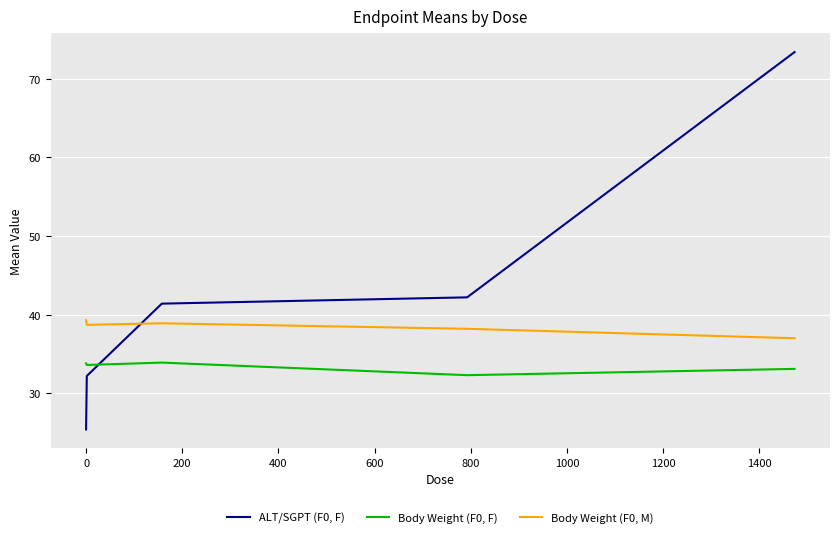

Which series has the largest range (max minus min)?

ALT/SGPT (F0, F)